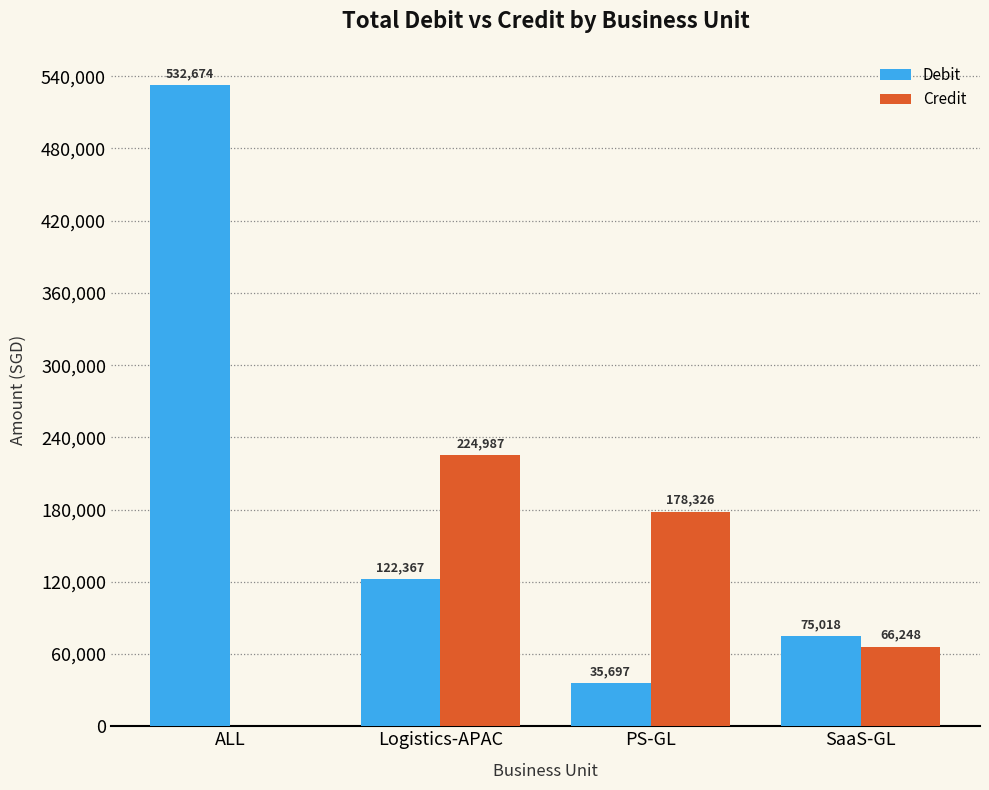

How many data points does each series have?

4